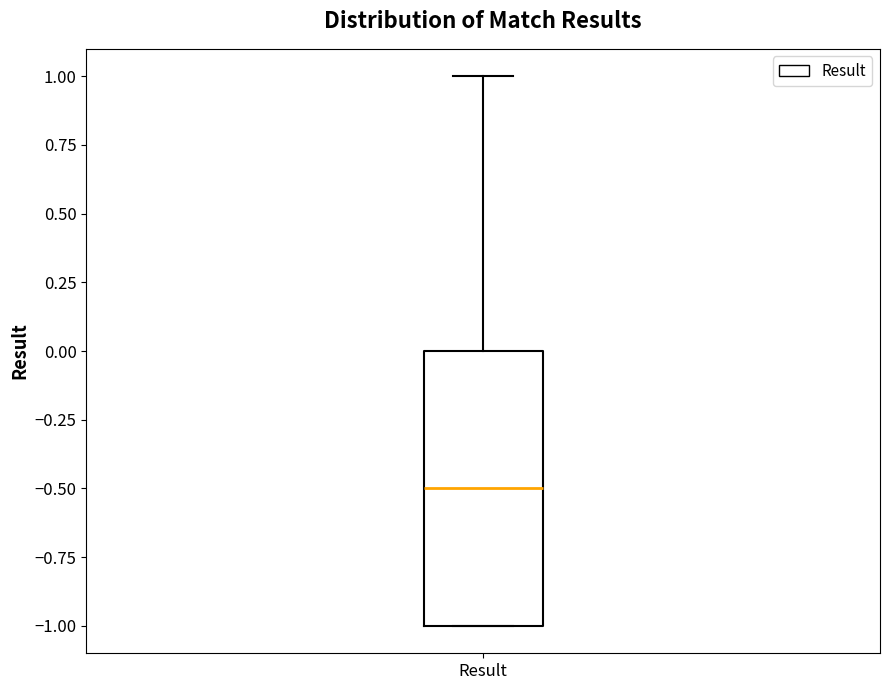

Where is the lower edge of the box for Result on the y-axis? The values are not printed on the chart, so give them approximately, as read against the axis.

-1.0